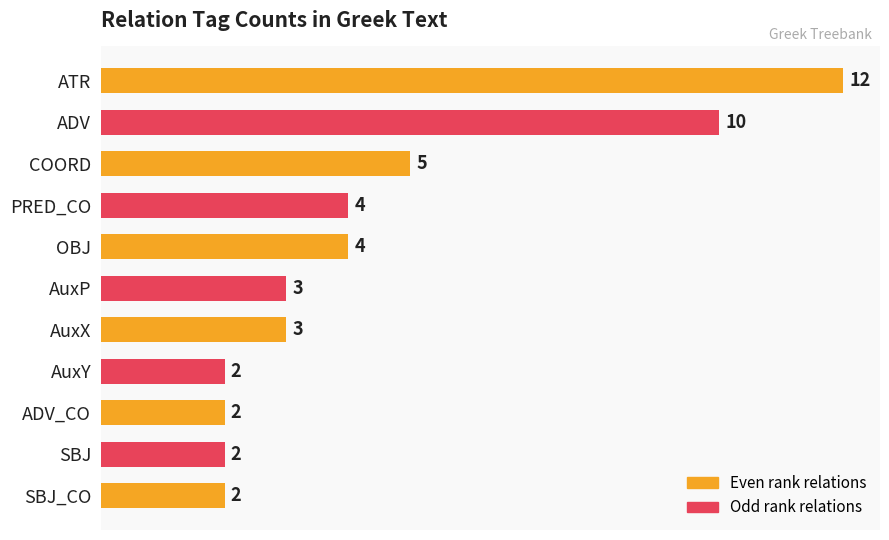

Does the chart contain any negative values?

No